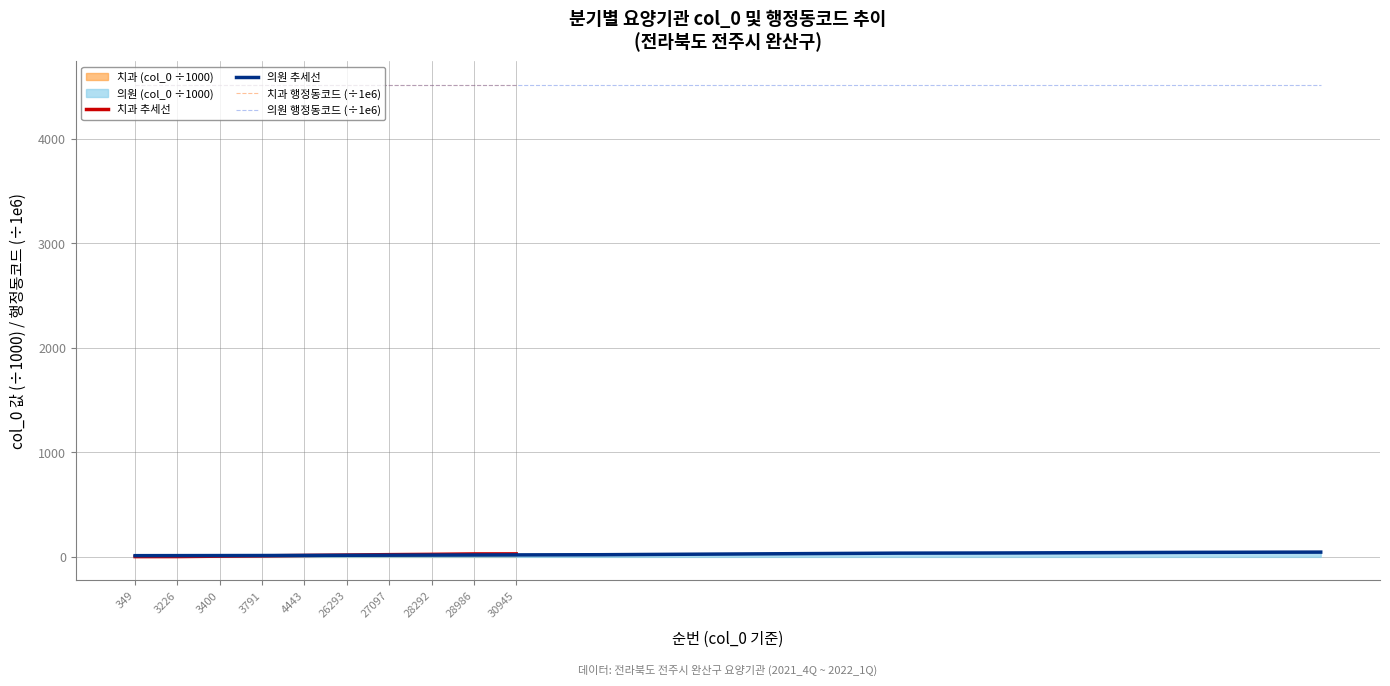

What is the difference between the maximum and minimum values?

34.0